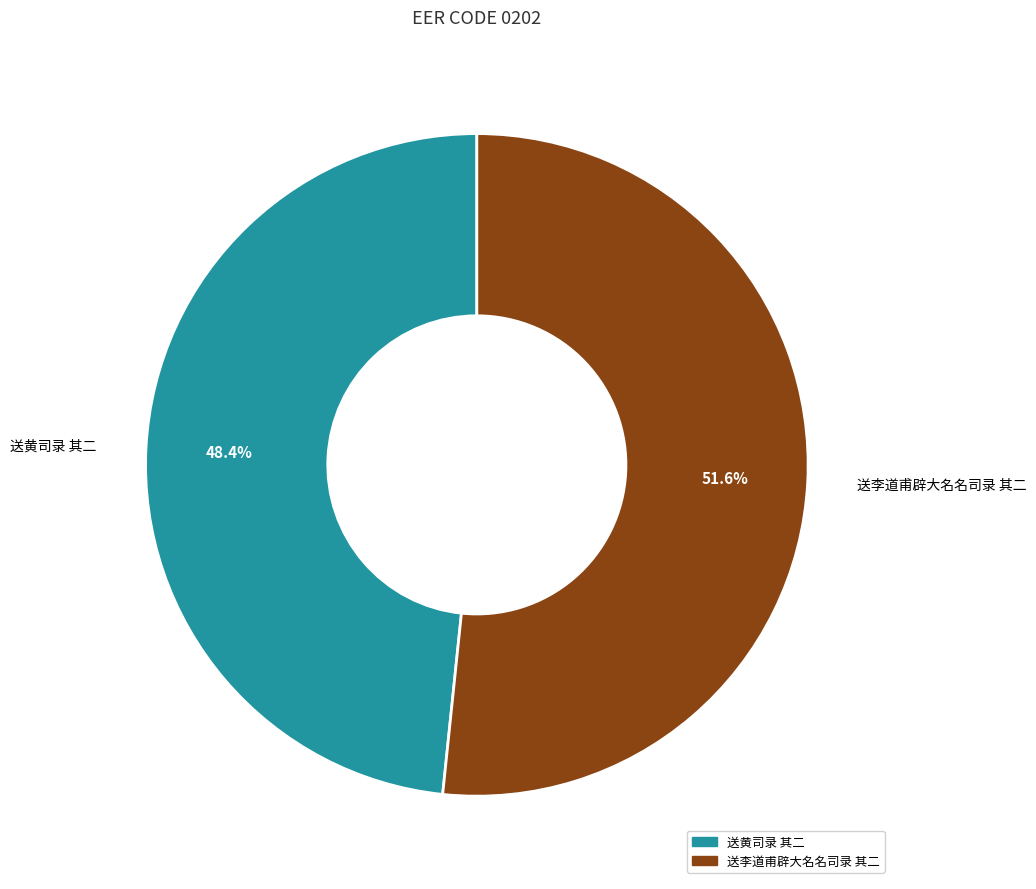

The 送黄司录 其二 slice represents 35% of the pie. True or false?

False